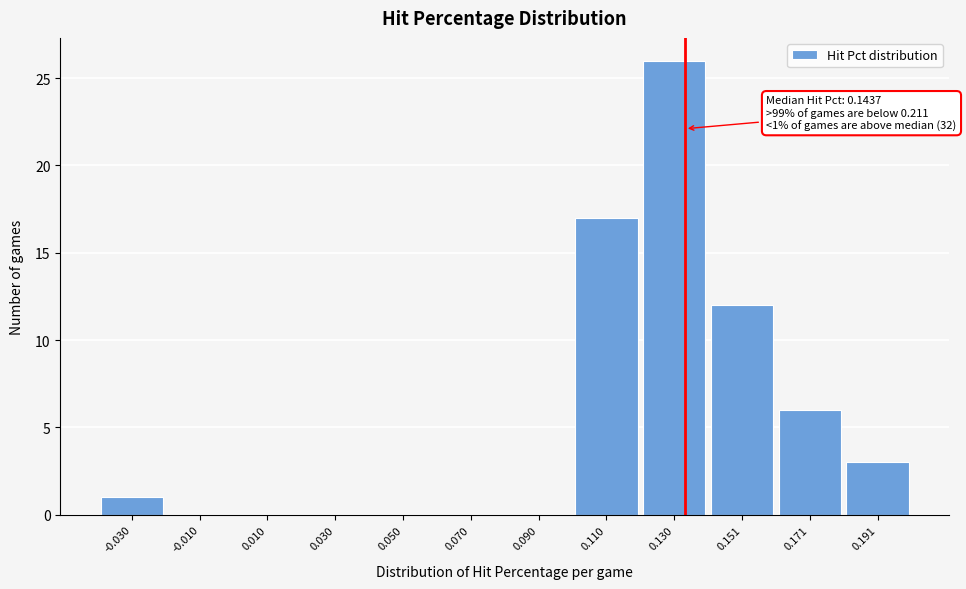

Reading left to right, what are all the values shown in this chart?

-0.030=1	-0.010=0	0.010=0	0.030=0	0.050=0	0.070=0	0.090=0	0.110=17	0.130=26	0.151=12	0.171=6	0.191=3